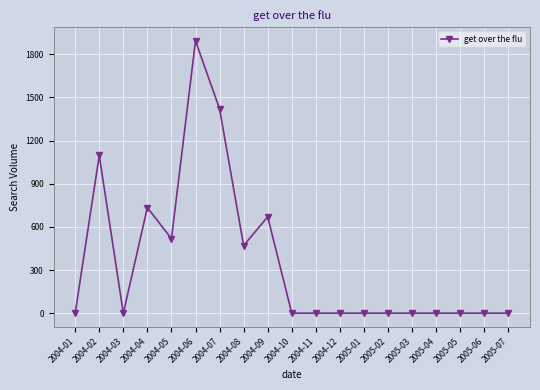

Between 2004-04 and 2004-01, which is larger?

2004-04